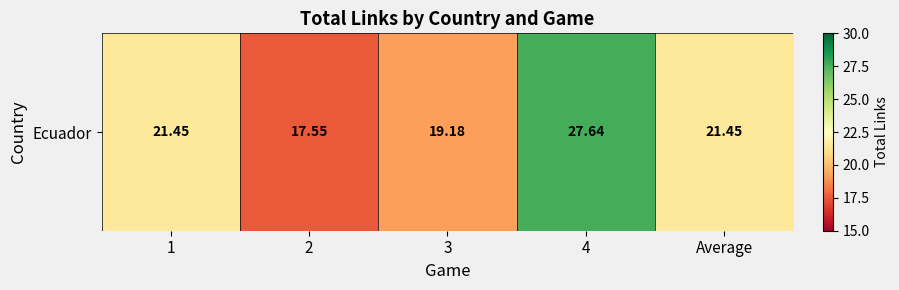

What is the sum of the values at Average and 1?

42.9